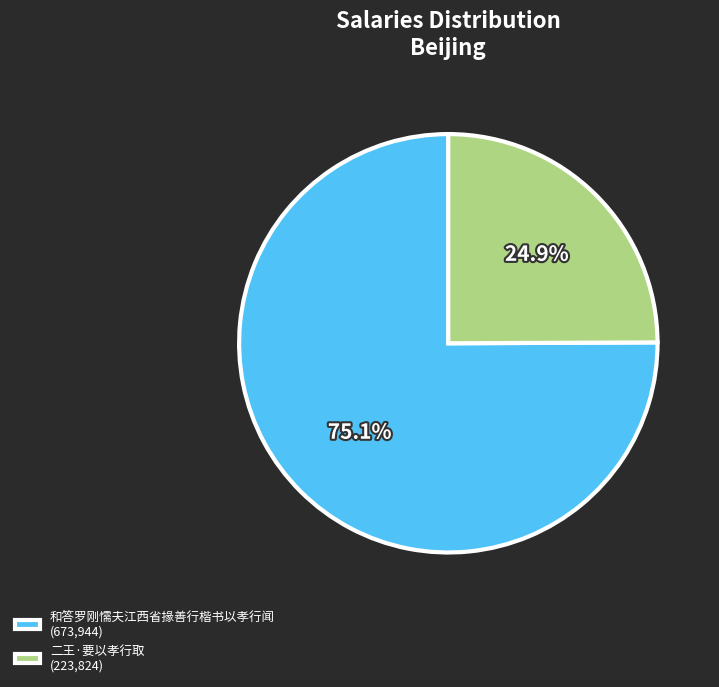

How many slices are in this pie chart?

2